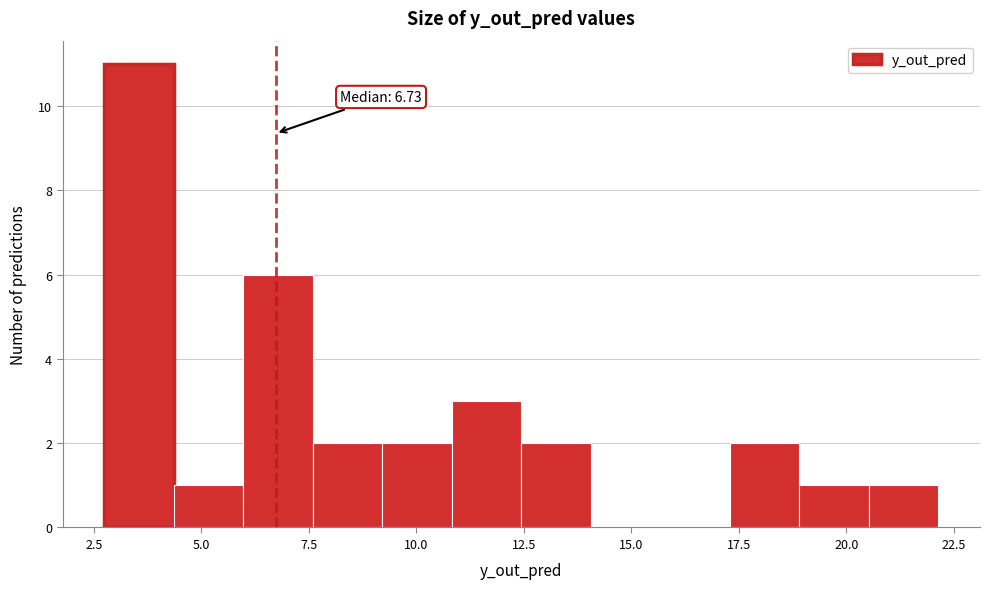

Around what value on the x-axis is the tallest bar? Give the approximate position of its centre, as read against the axis.

3.5